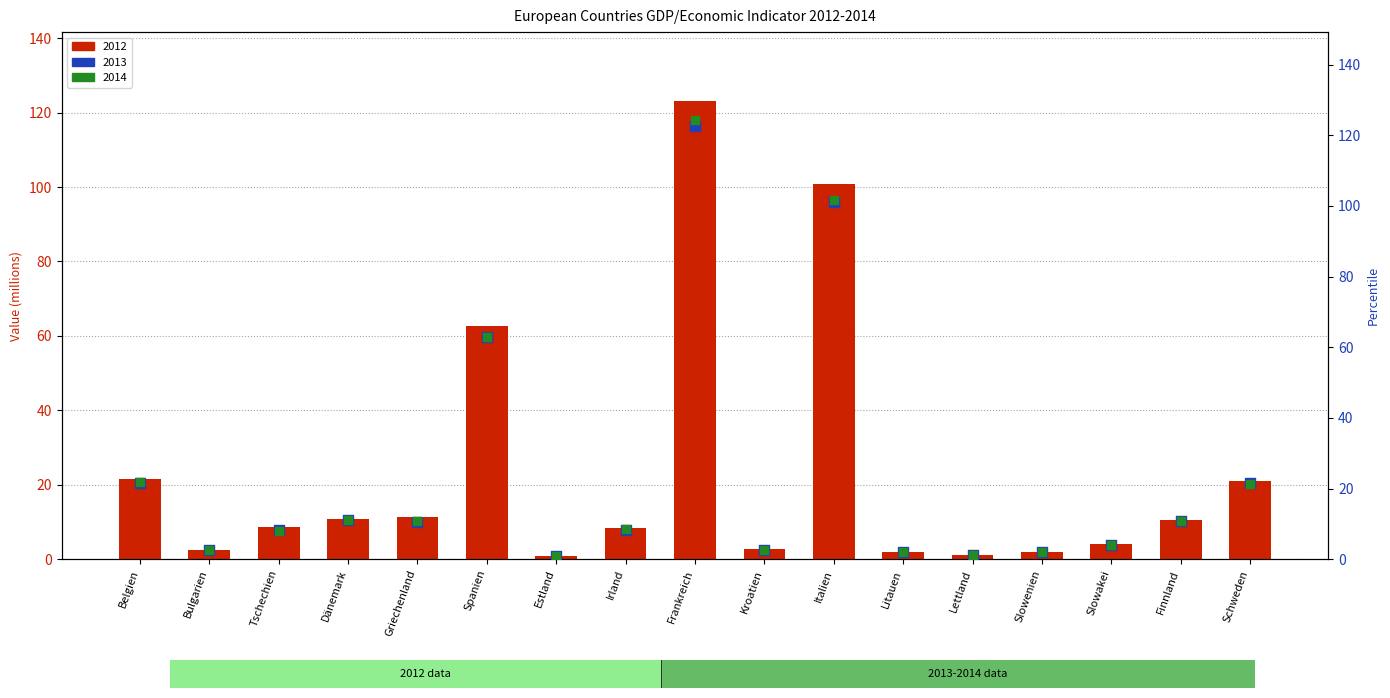

Is the value of 2013 (right axis) at Irland greater than the value of 2014 (right axis) at Estland?

Yes